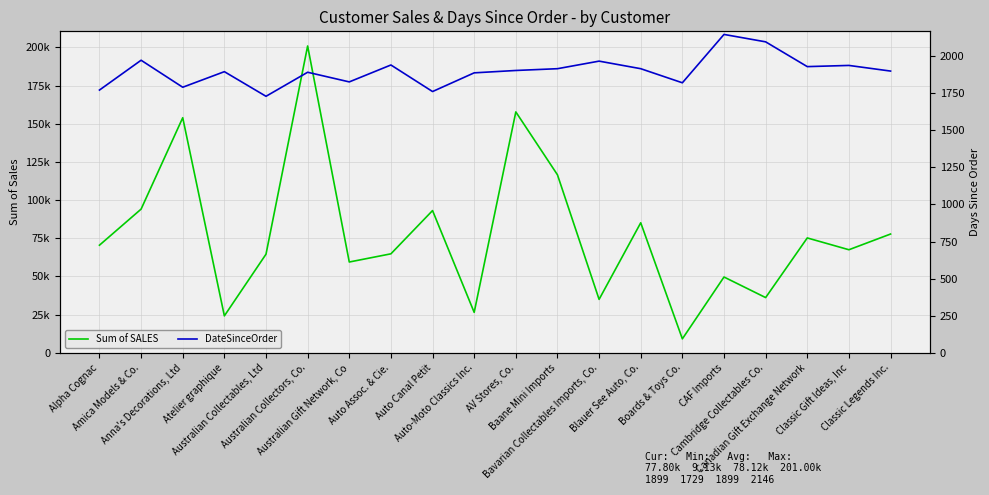

Reading left to right, list all the values displayed in this chart.

Sum of SALES: 70488.4	94117.3	153996.1	24180.0	64591.5	200995.4	59469.1	64834.3	93170.7	26479.3	157807.8	116599.2	34993.9	85171.6	9129.4	49642.1	36163.6	75238.9	67507.0	77795.2
DateSinceOrder: 1771.0	1972.0	1790.0	1895.0	1729.0	1891.0	1826.0	1940.0	1761.0	1887.0	1903.0	1915.0	1966.0	1915.0	1820.0	2146.0	2096.0	1929.0	1937.0	1899.0